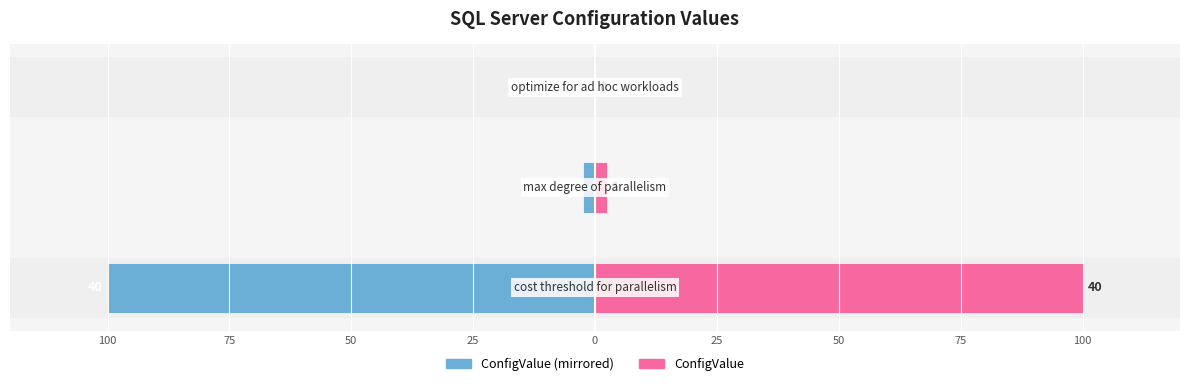

List the series in order of their peak value, highest first.

ConfigValue, ConfigValue (left)